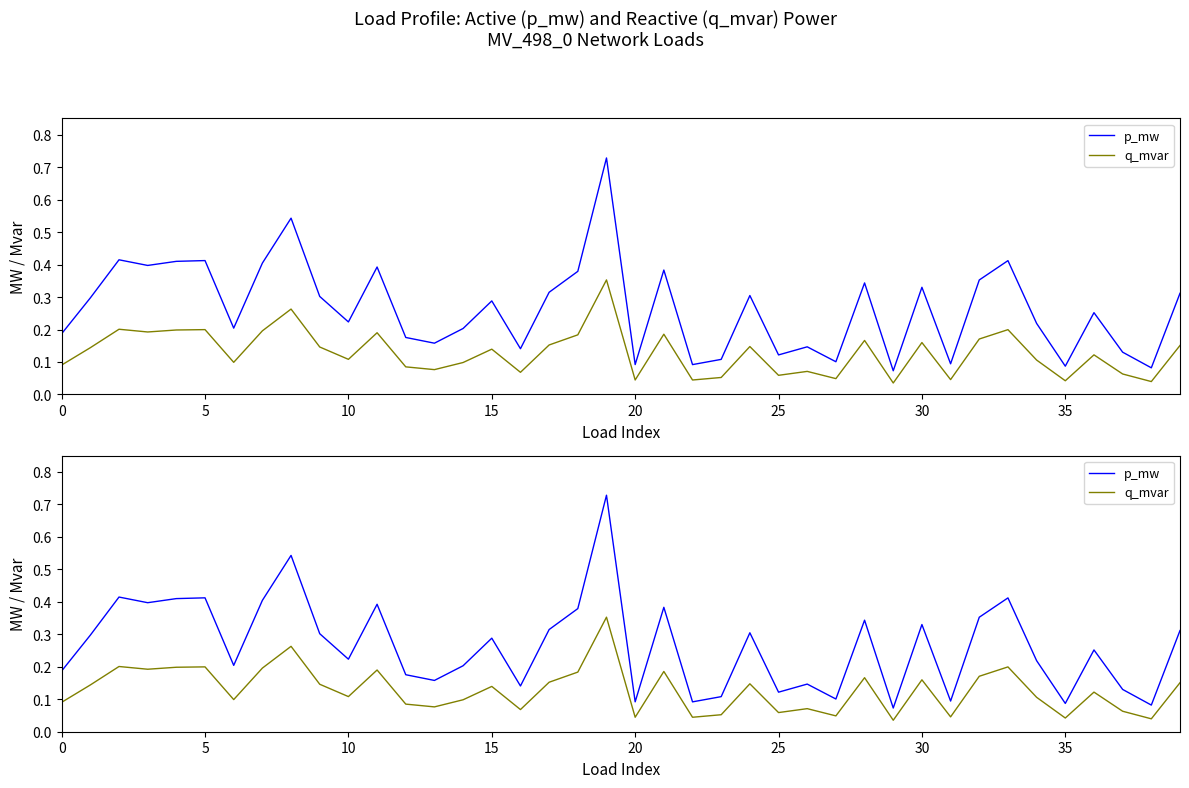

At how many categories does at least one series exceed 0?

40